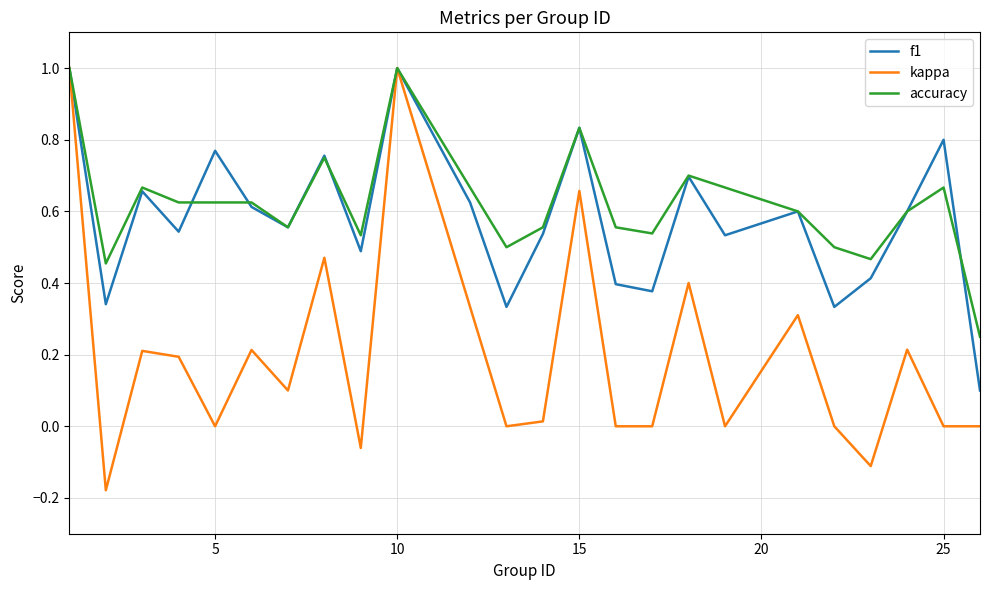

What is the maximum value shown in the chart?

1.0